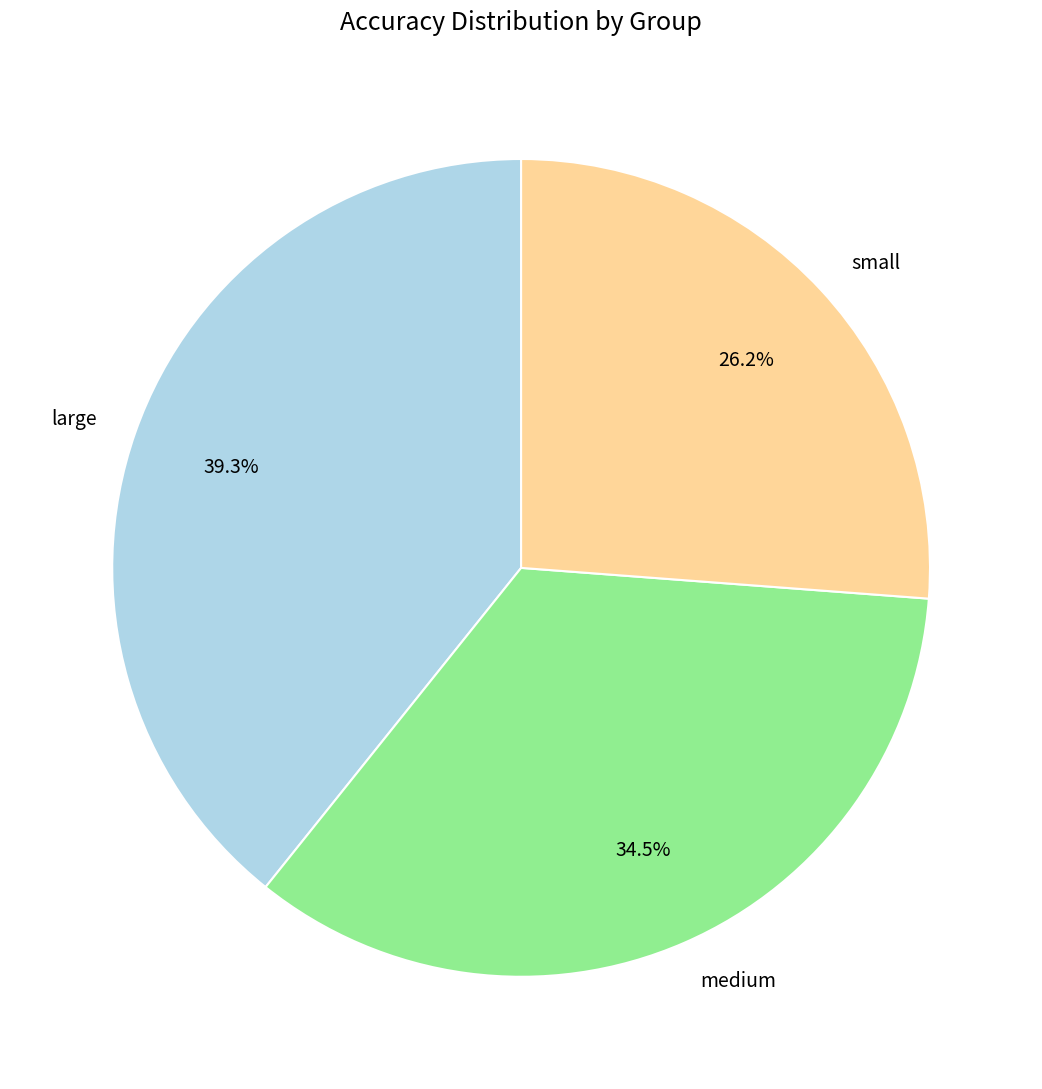

To the nearest percent, what is the difference between the medium and small slice percentages?

8%